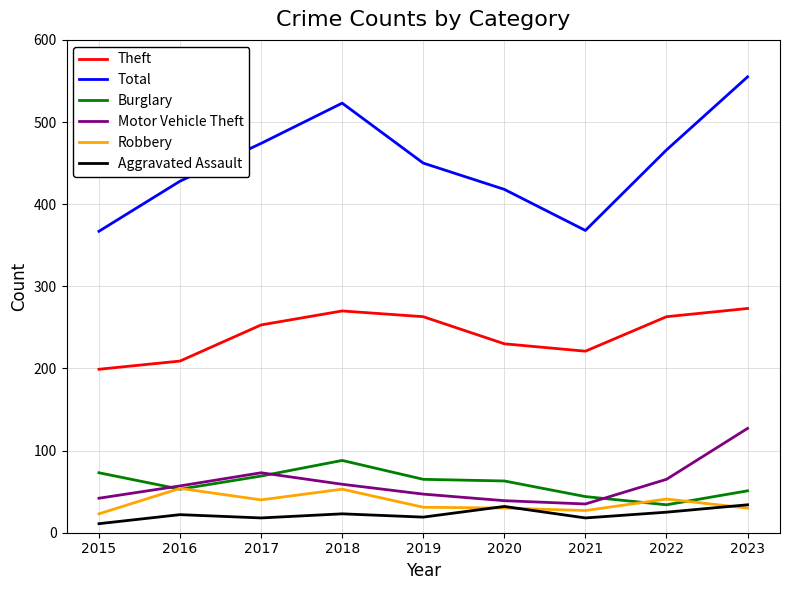

True or false: Burglary has a value of 27 at 2018.

False